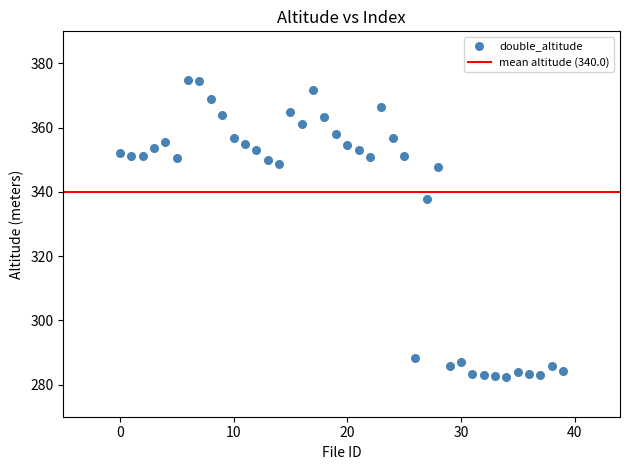

What is the range of Y values (max minus min)?

92.6